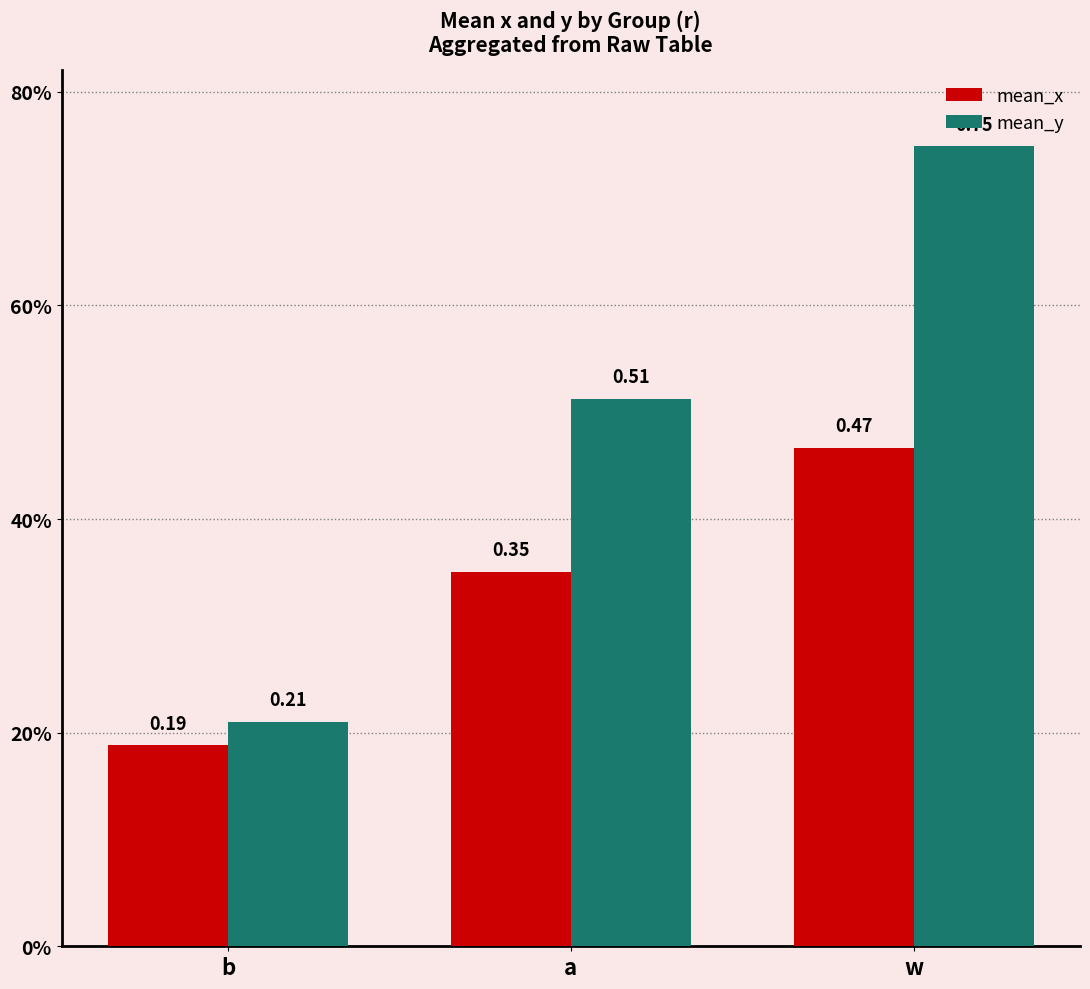

What is the approximate value of mean_y at w?

0.7